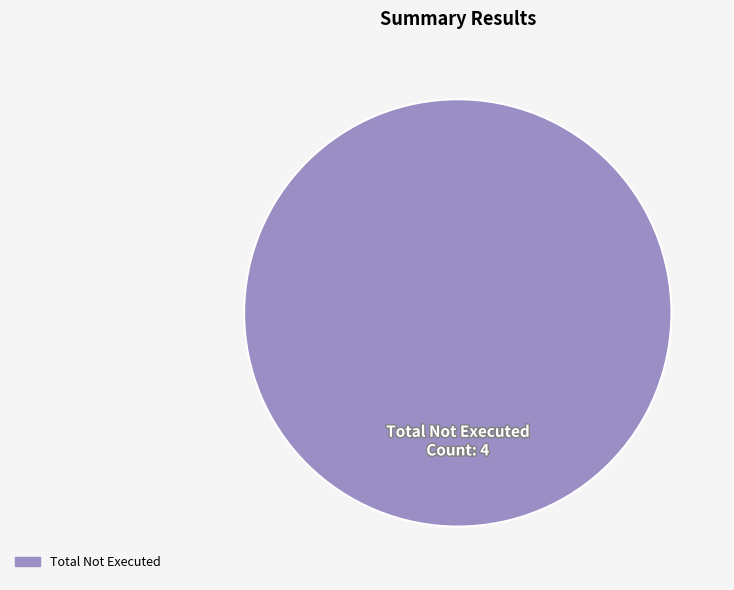

Does any single category account for the majority?

Yes